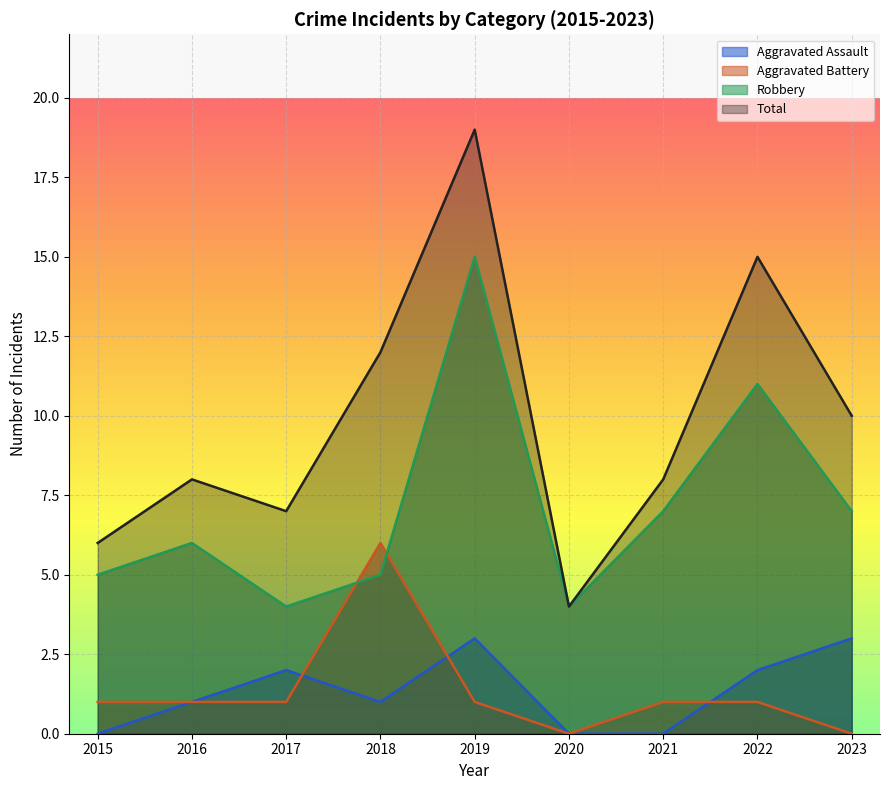

What value does the Total series have at 2018?

12